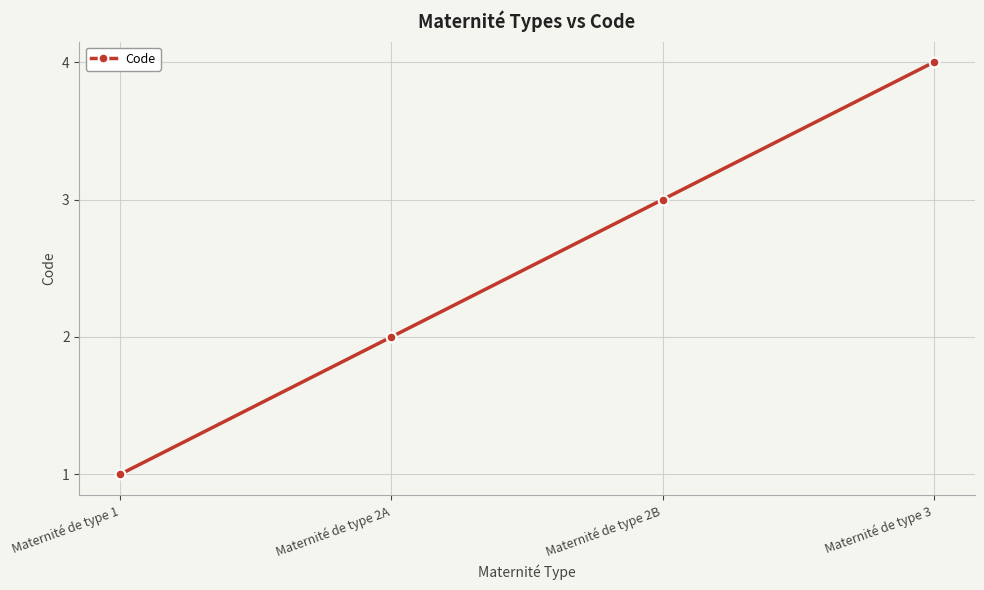

The value at Maternité de type 2B is 5. True or false?

False